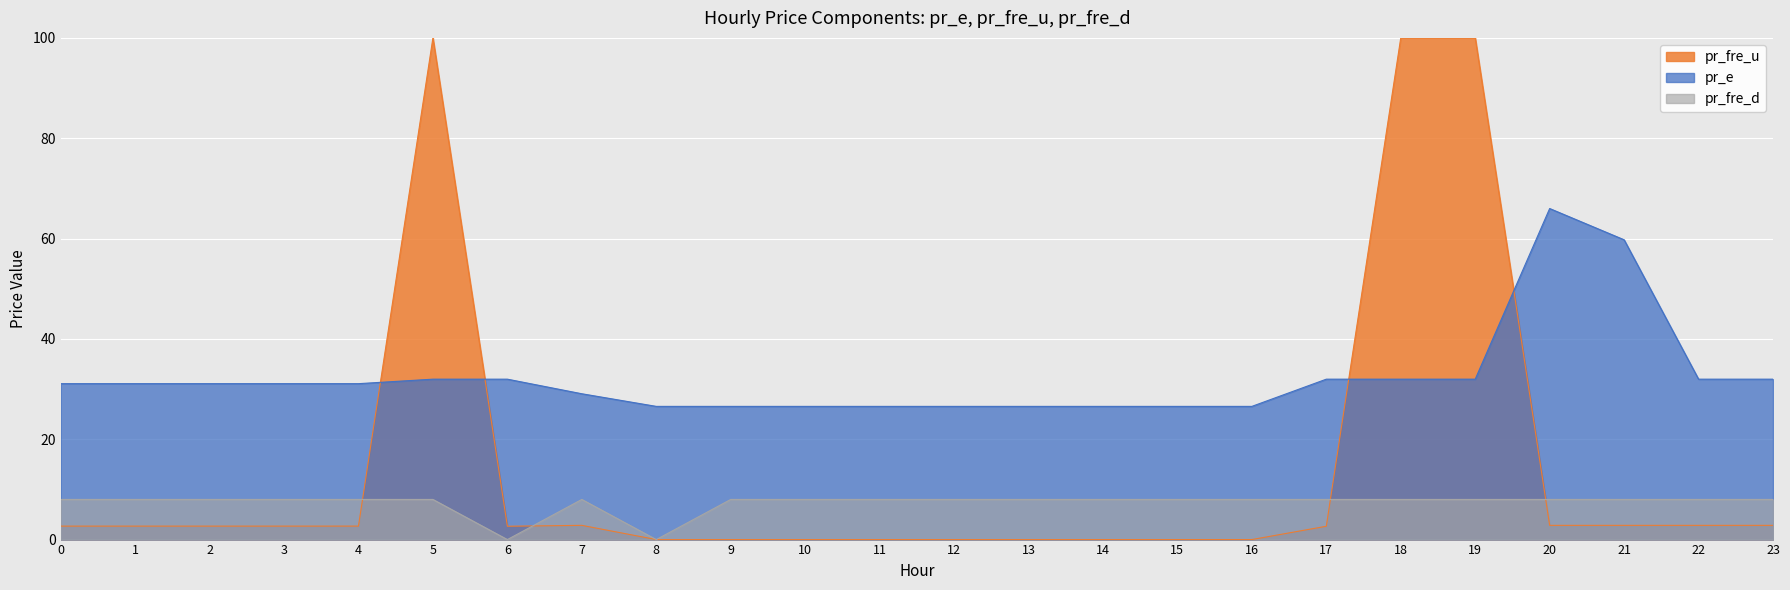

Rank the series by their maximum value, from lowest to highest.

pr_fre_d, pr_e, pr_fre_u